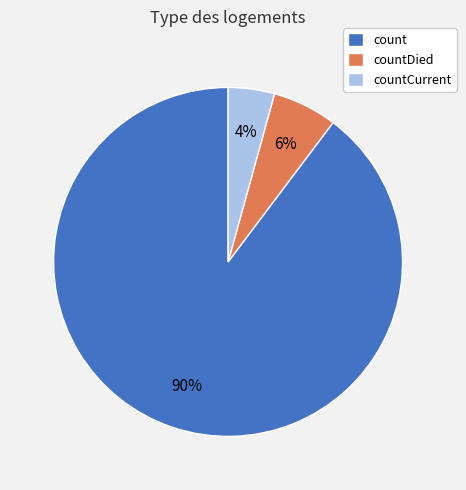

What is the majority slice?

count